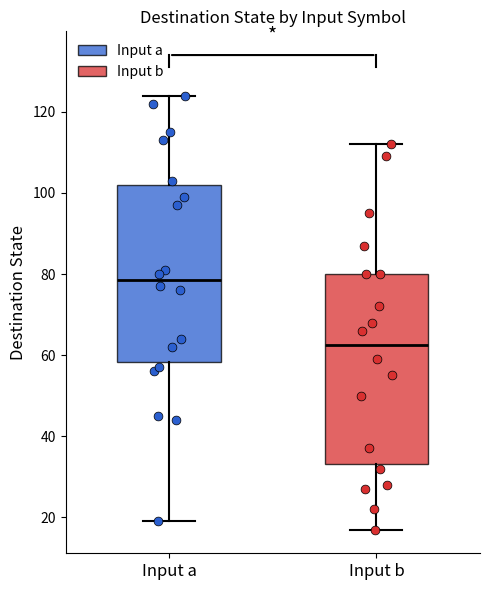

Which box is the tallest, from its lower edge to its upper edge?

Input b